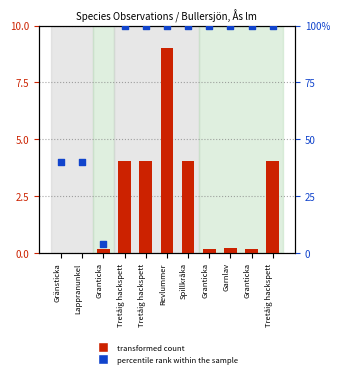

At how many categories does at least one series exceed 71?

8